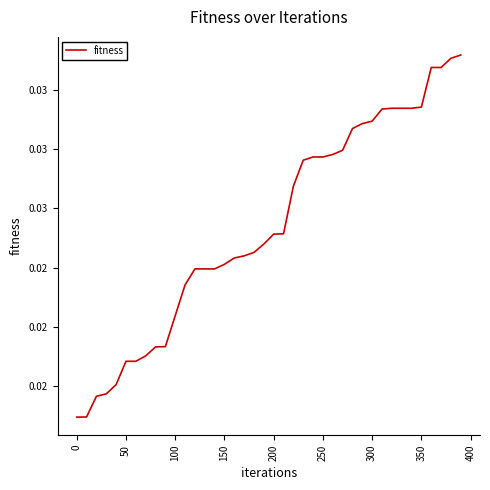

Is this an area chart (filled region under the line)?

No